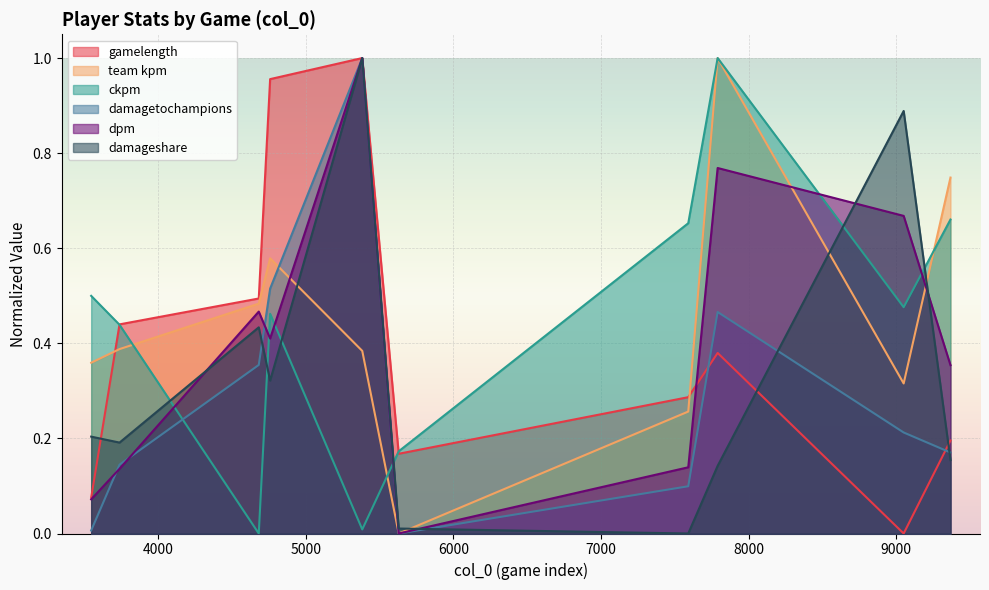

At which category does damageshare reach its first local peak?

4682